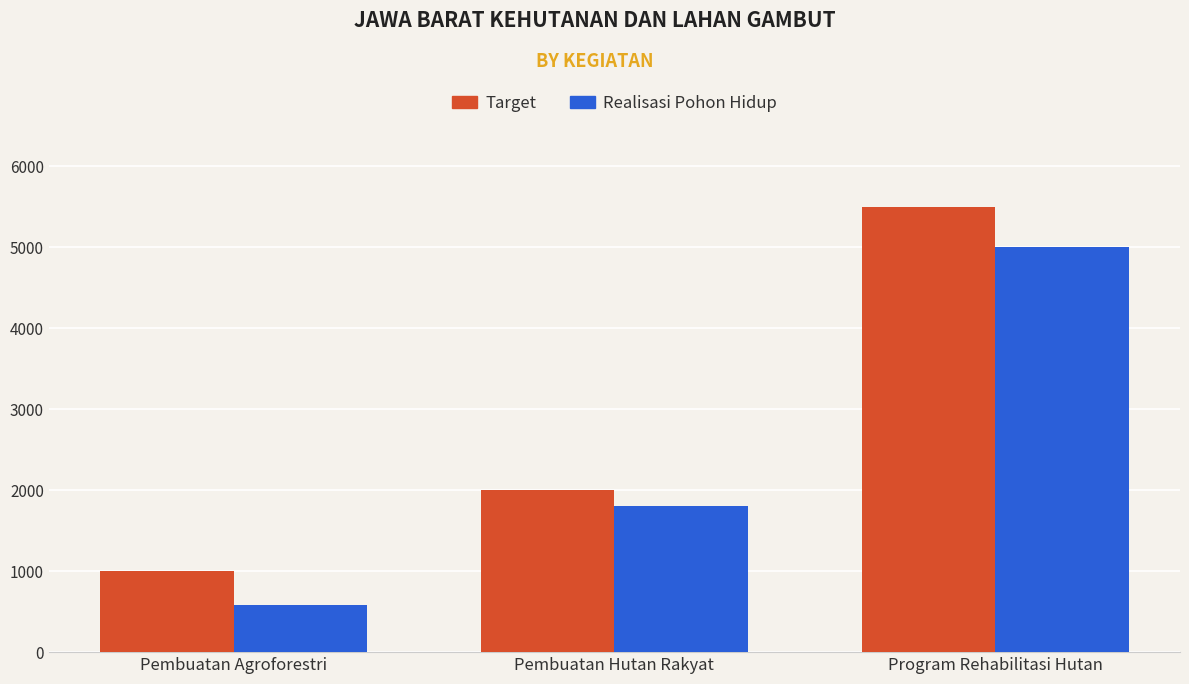

Is it true that Target equals 5500 at Program Rehabilitasi Hutan?

True